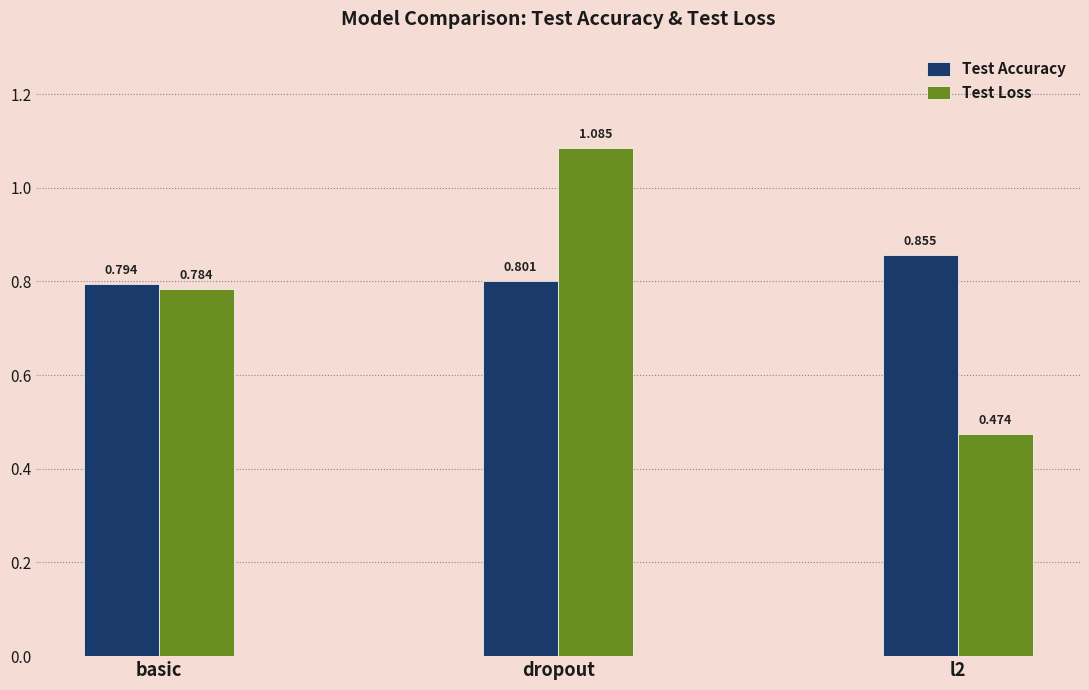

What is the sum of all Test Accuracy values?

2.5